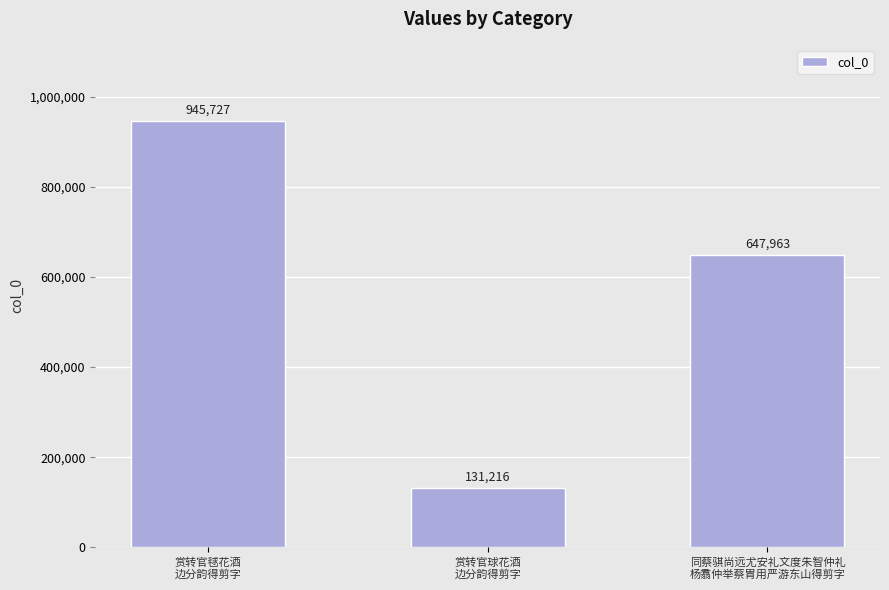

How many series are shown in this chart?

1